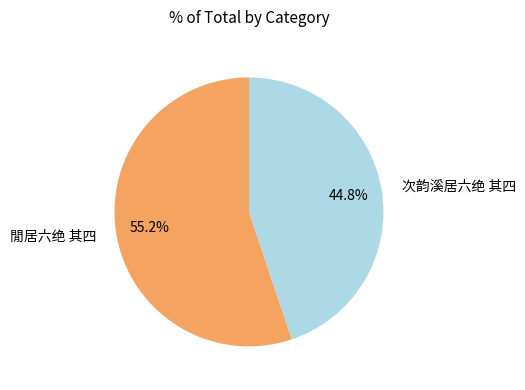

Which category has the smallest portion of the pie?

次韵溪居六绝 其四